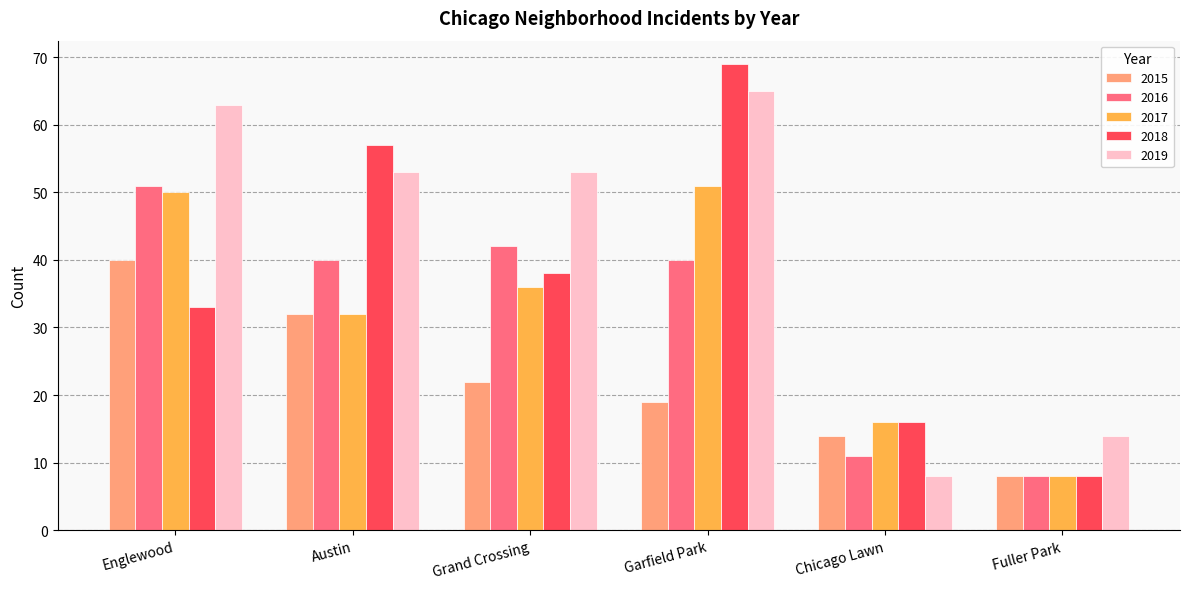

What is the difference between the 2016 values at Garfield Park and Englewood?

11